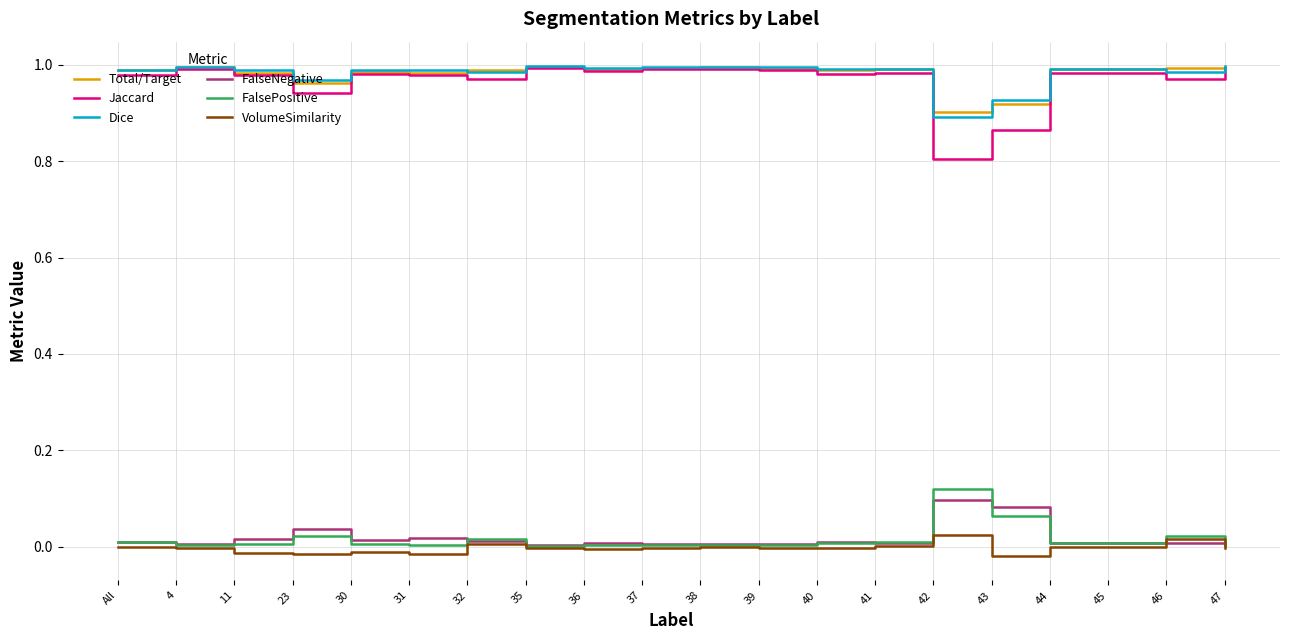

True or false: Dice and FalseNegative cross at least once.

False